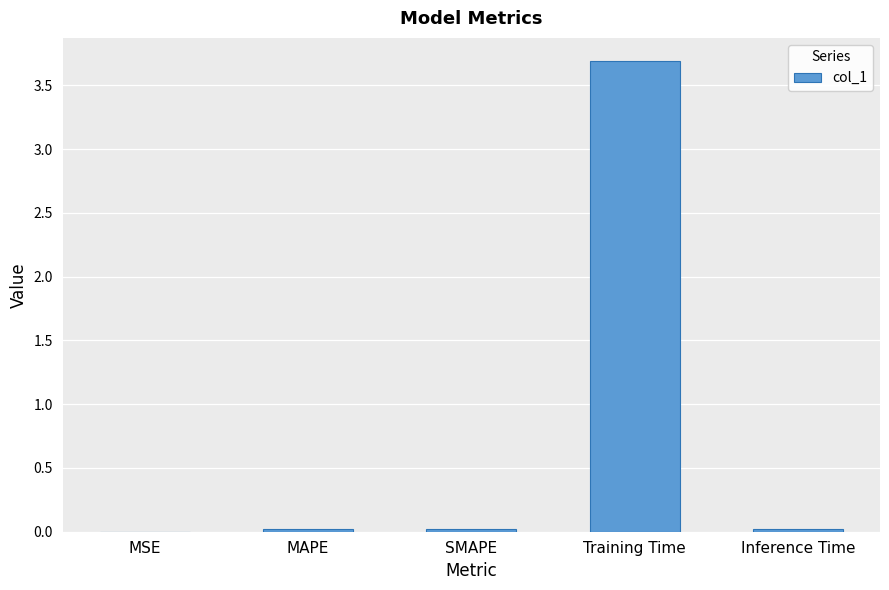

What is the sum of all values?

3.8